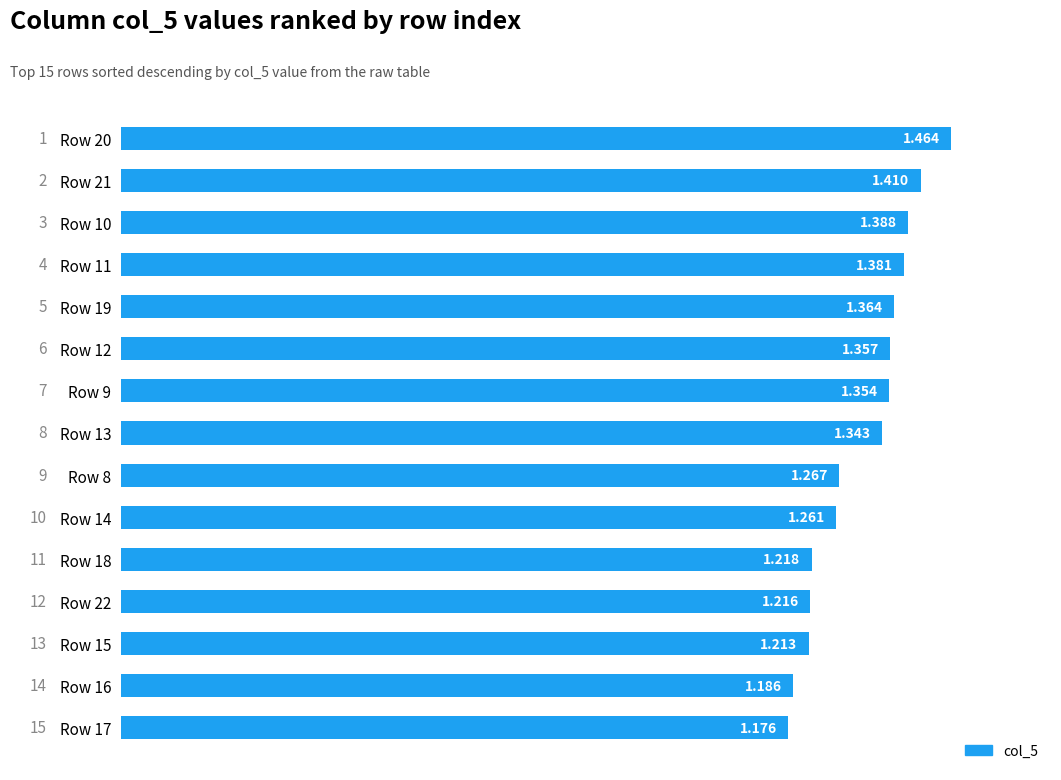

List the labels in order of value, smallest first.

Row 17, Row 16, Row 15, Row 22, Row 18, Row 14, Row 8, Row 13, Row 9, Row 12, Row 19, Row 11, Row 10, Row 21, Row 20